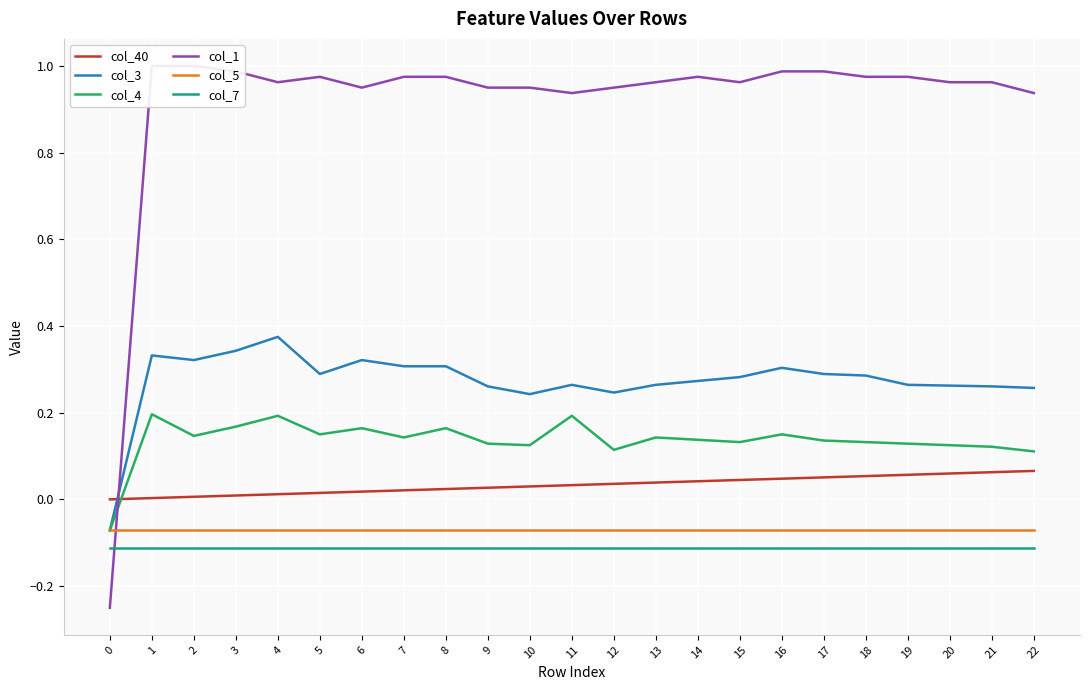

How many values in the col_3 series are below 0?

1